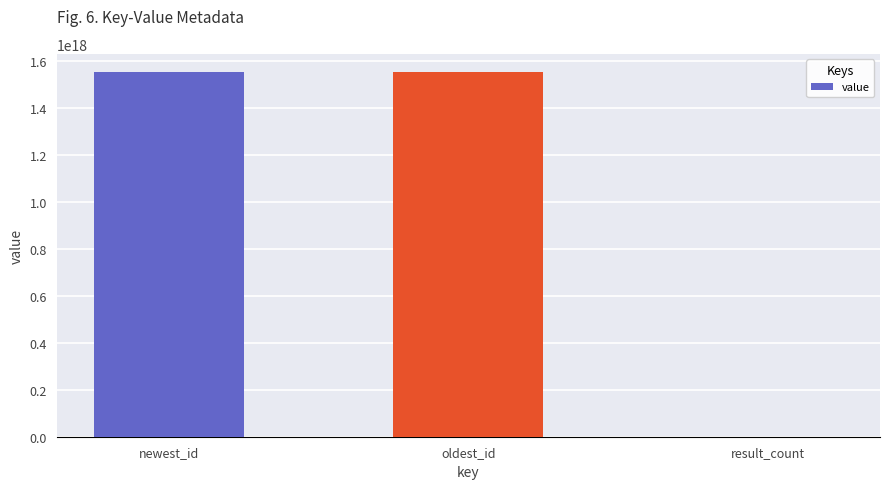

Which has a higher value, oldest_id or result_count?

oldest_id